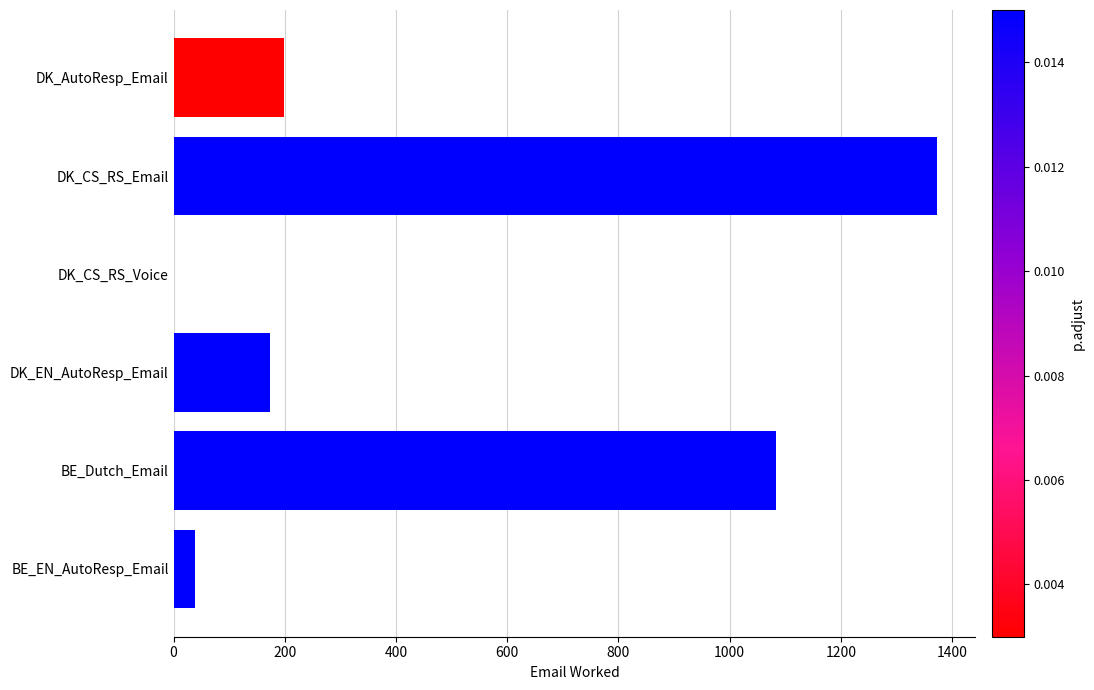

At which label is the value closest to 686?

BE_Dutch_Email